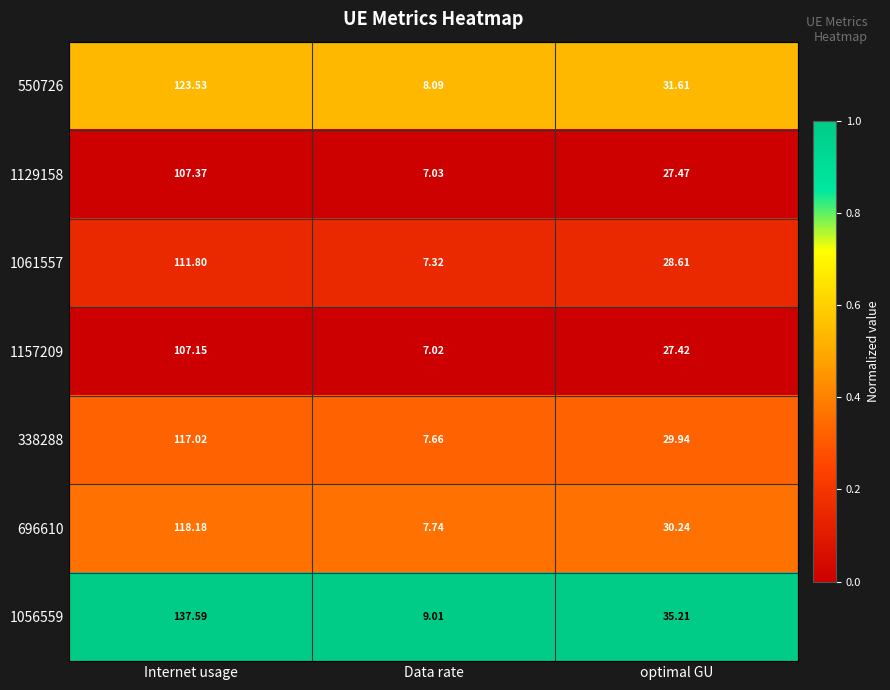

Where is 338288 nearest to the value 62?

optimal GU